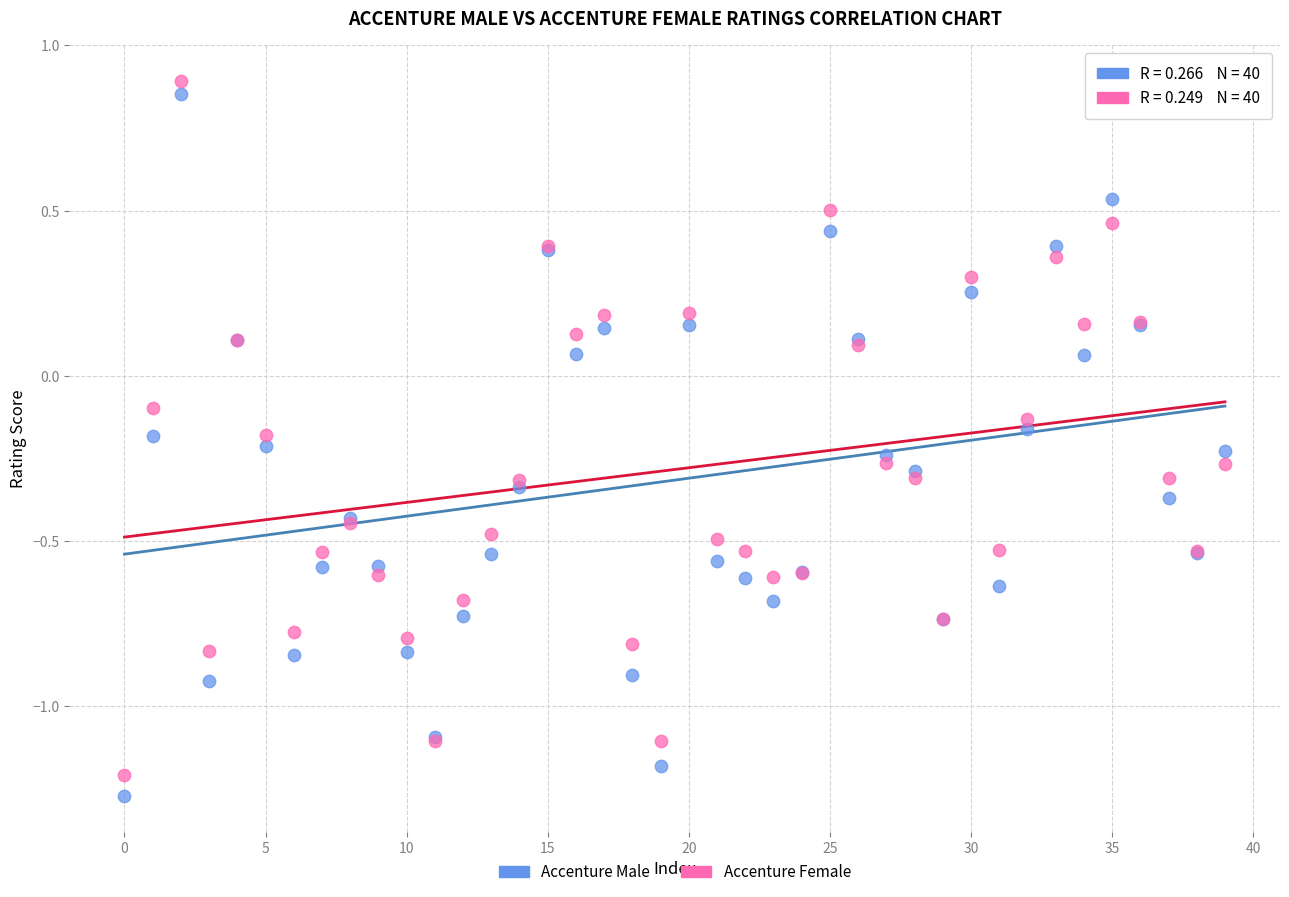

Which series has the largest Y range (max minus min)?

Accenture Male